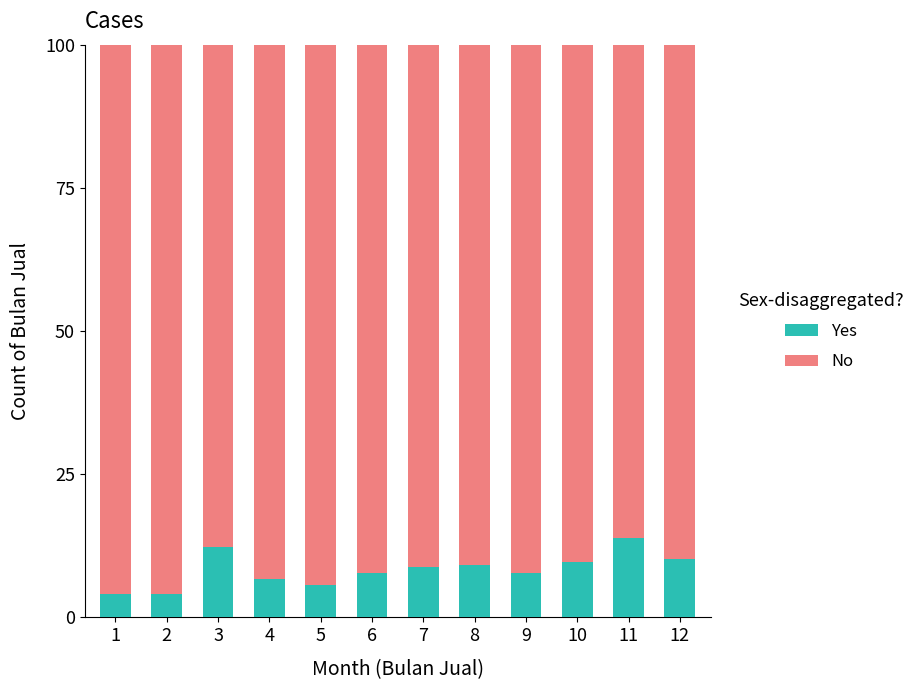

Reading right to left, what are the values for Yes?

10.3	13.8	9.7	7.7	9.2	8.7	7.7	5.6	6.7	12.3	4.1	4.1